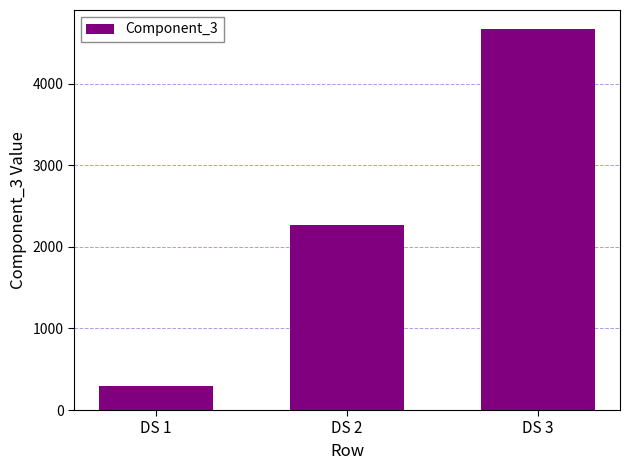

Reading left to right, list all the values displayed in this chart.

290	2270	4670